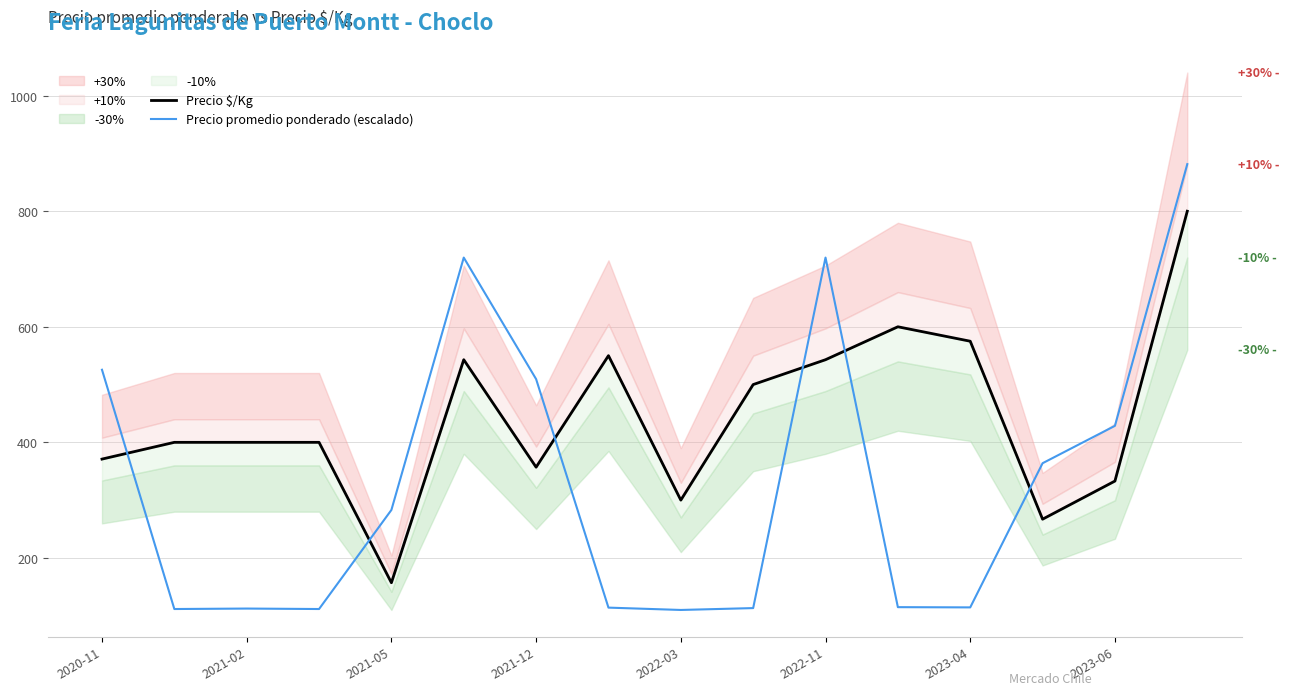

What is the average value of the Precio promedio ponderado (escalado) series?

333.3